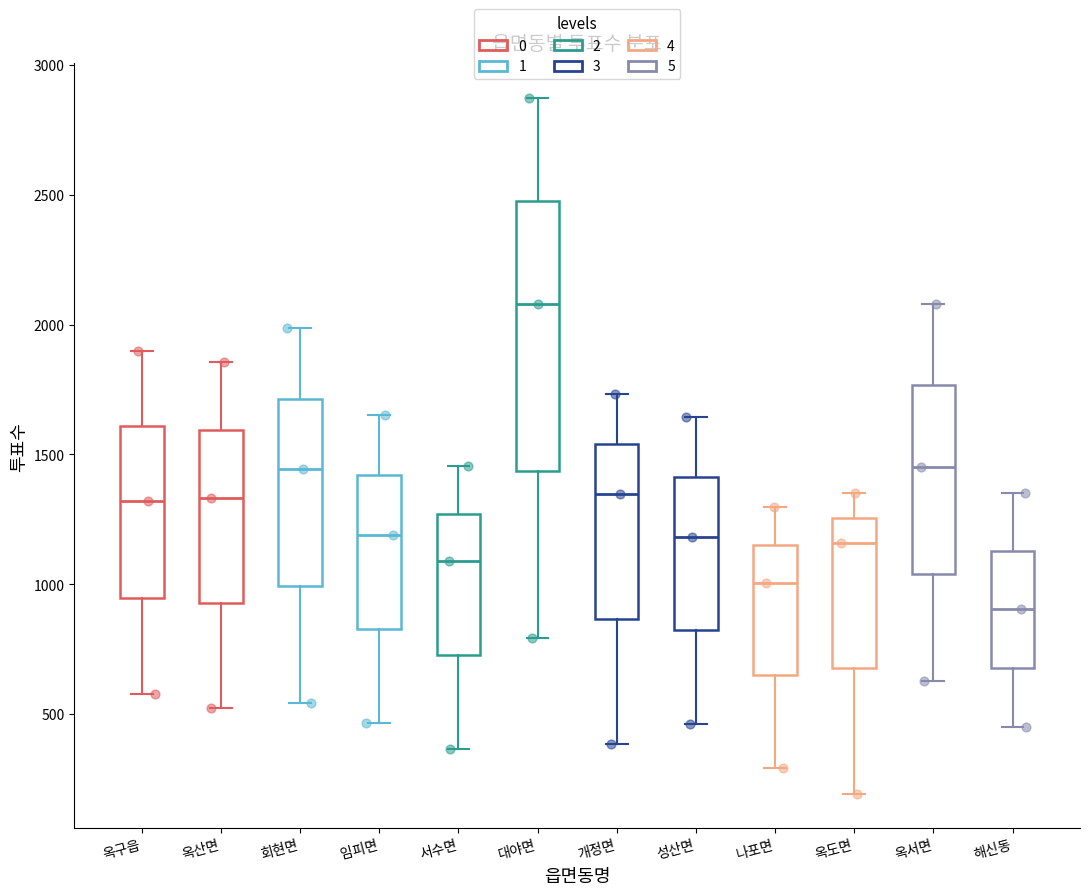

Where is the upper edge of the box for 성산면 on the y-axis? The values are not printed on the chart, so give them approximately, as read against the axis.

1400